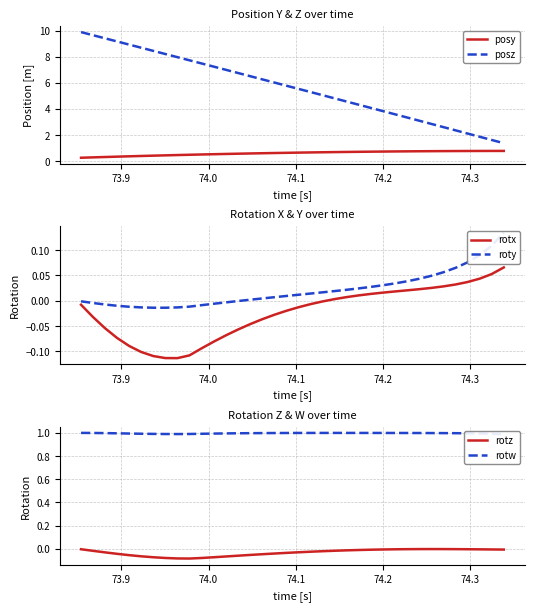

True or false: posy and posz cross at least once.

False